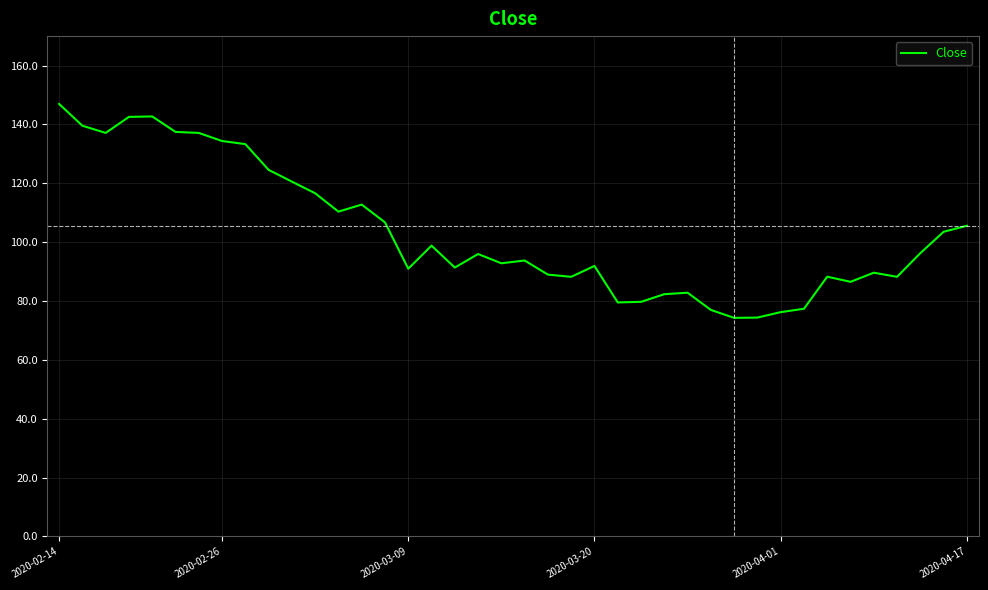

What is the difference between the maximum and minimum values?

72.7